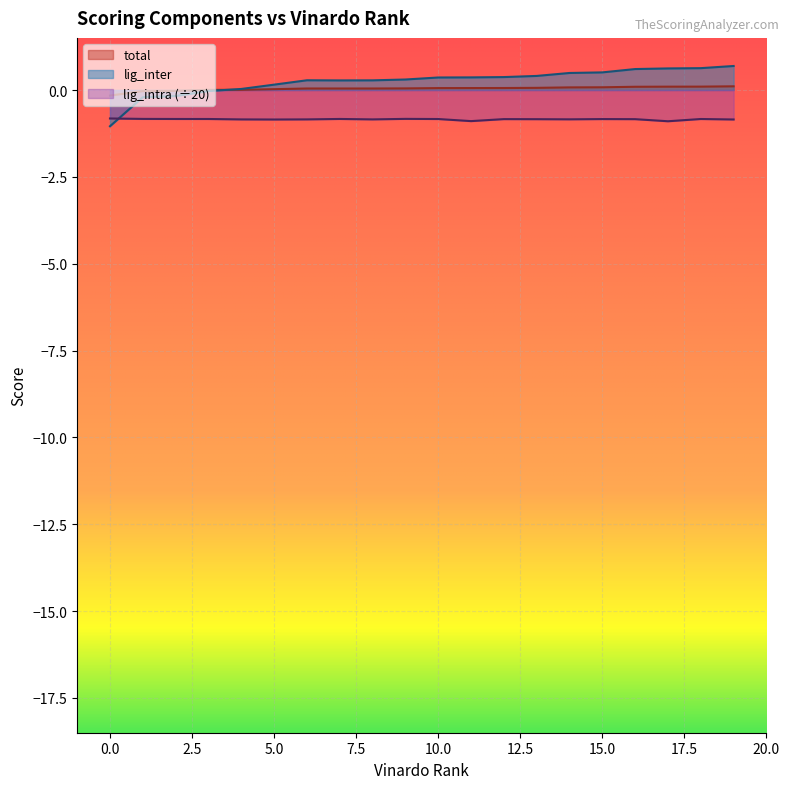

Reading left to right, list all the values displayed in this chart.

total: 0=-0.2	1=-0.0	2=-0.0	3=0.0	4=0.0	5=0.0	6=0.0	7=0.0	8=0.0	9=0.0	10=0.1	11=0.1	12=0.1	13=0.1	14=0.1	15=0.1	16=0.1	17=0.1	18=0.1	19=0.1
lig_inter: 0=-1.0	1=-0.2	2=-0.2	3=-0.0	4=0.0	5=0.2	6=0.3	7=0.3	8=0.3	9=0.3	10=0.4	11=0.4	12=0.4	13=0.4	14=0.5	15=0.5	16=0.6	17=0.6	18=0.6	19=0.7
lig_intra: 0=-0.8	1=-0.8	2=-0.8	3=-0.8	4=-0.8	5=-0.8	6=-0.8	7=-0.8	8=-0.8	9=-0.8	10=-0.8	11=-0.9	12=-0.8	13=-0.8	14=-0.8	15=-0.8	16=-0.8	17=-0.9	18=-0.8	19=-0.8